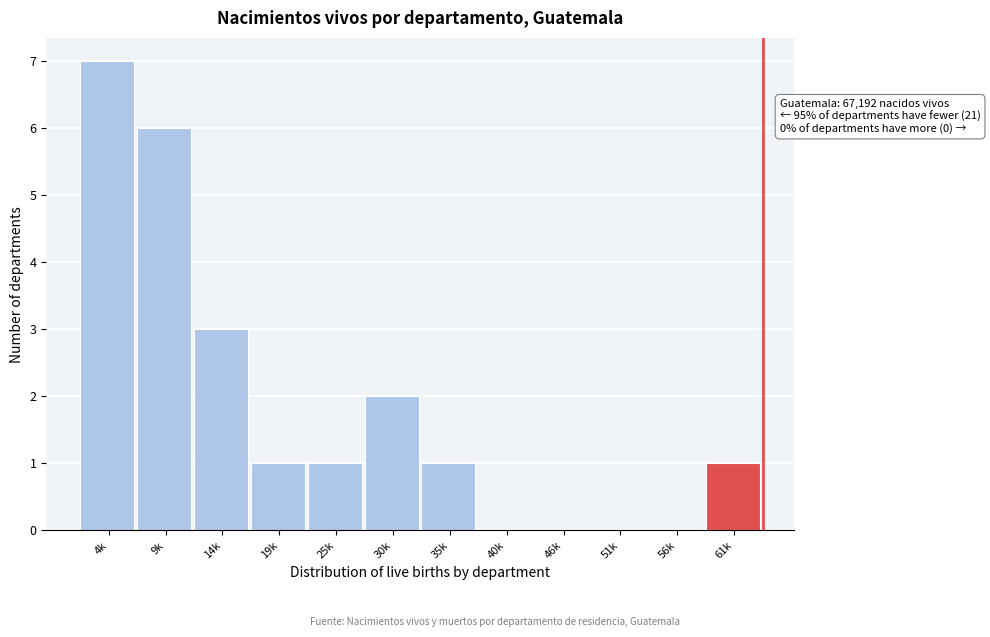

Reading left to right, extract all data points from this chart.

4k=7	9k=6	14k=3	19k=1	25k=1	30k=2	35k=1	40k=0	46k=0	51k=0	56k=0	61k=1